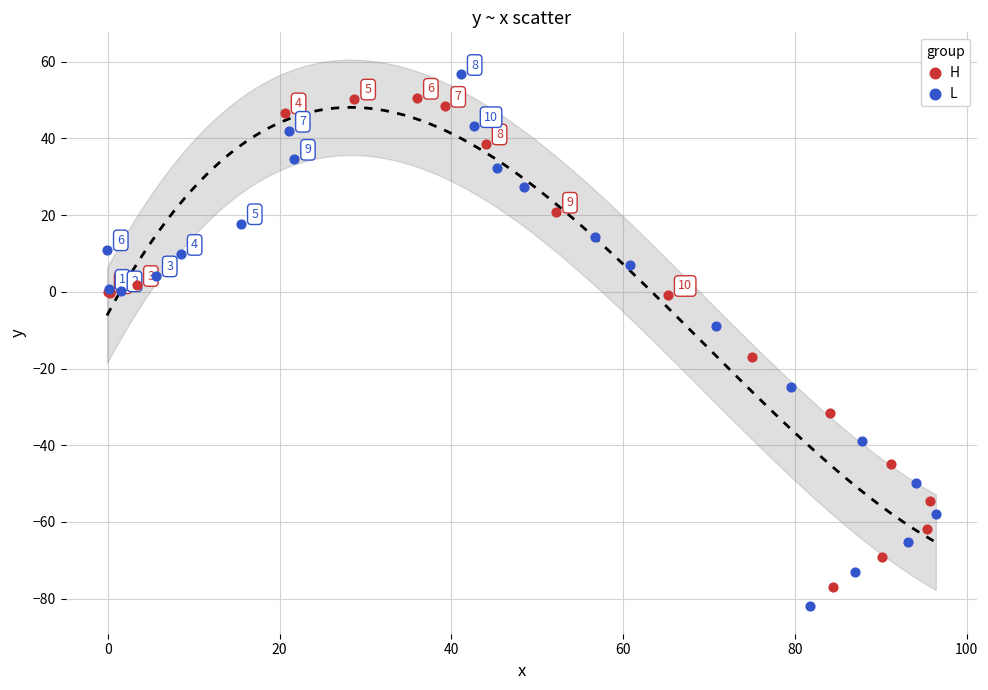

Which series has the widest spread of Y values?

L